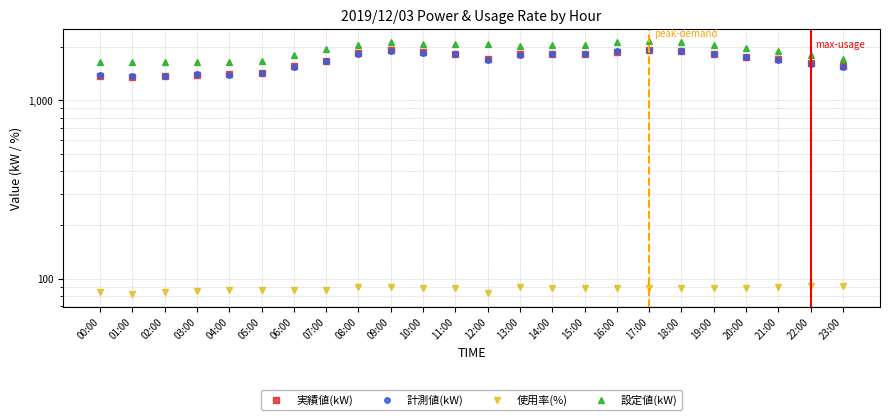

How many lines are shown in the chart?

4